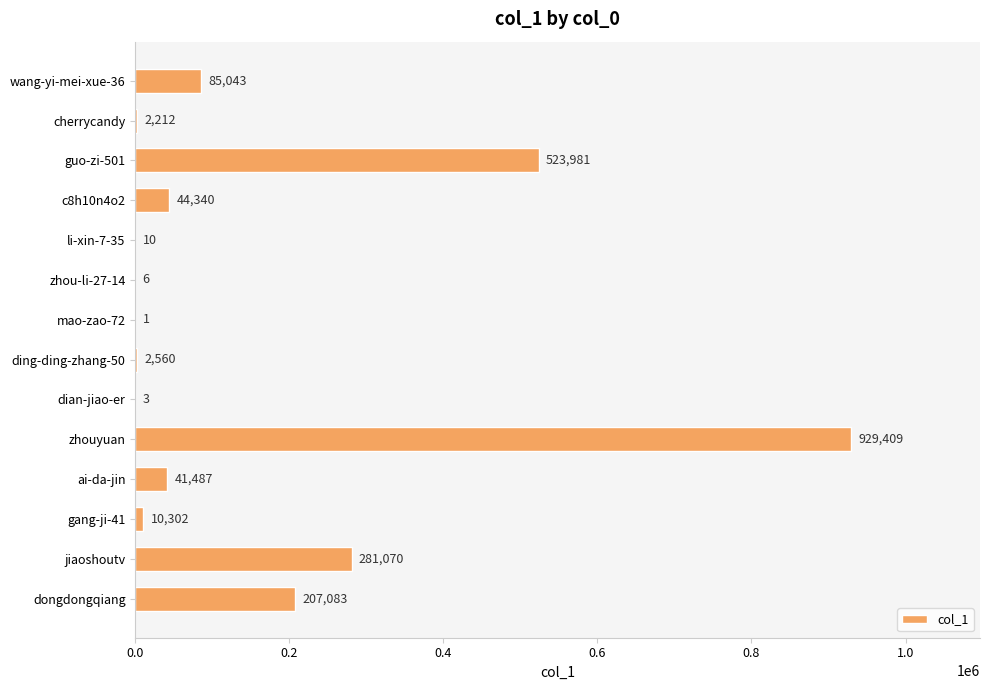

How many series are shown in this chart?

1